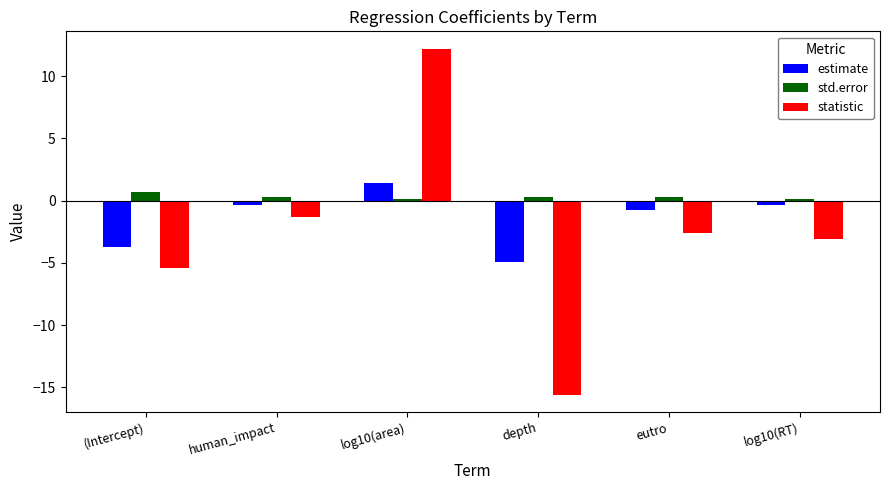

Which label corresponds to the largest value in the chart?

log10(area)